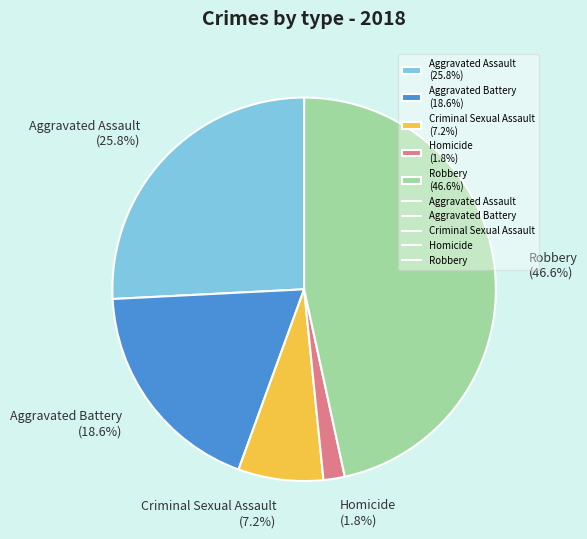

To the nearest percent, what is the combined percentage of Homicide and Criminal Sexual Assault?

9%